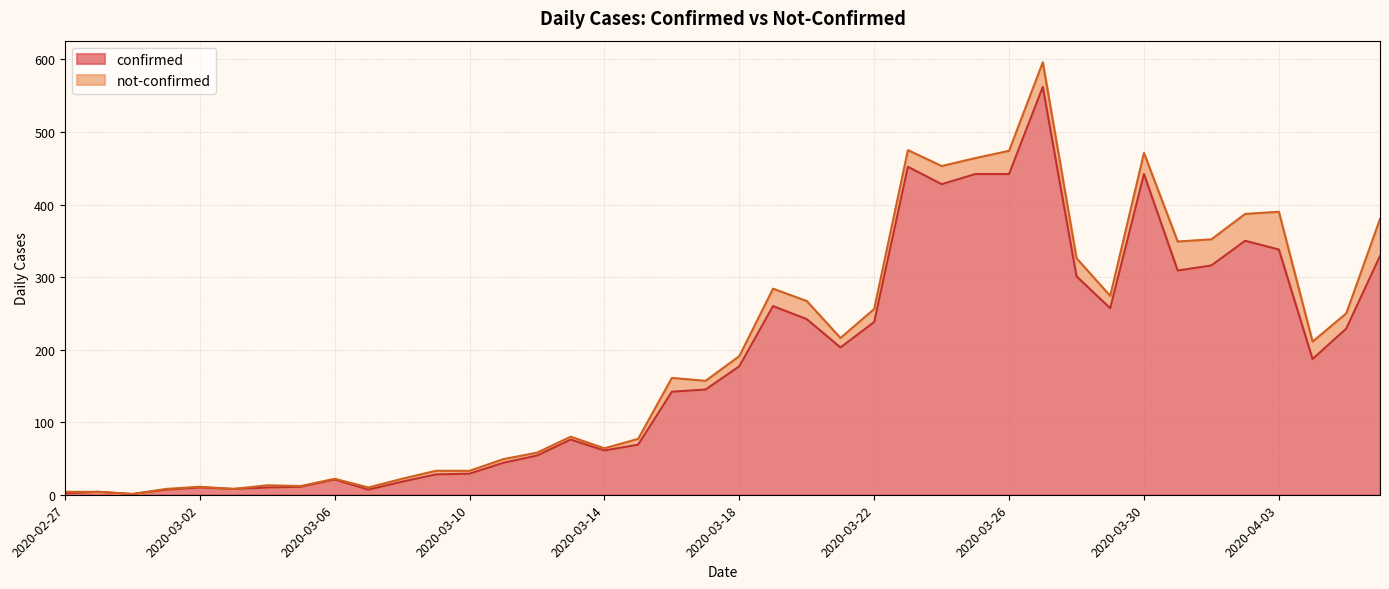

What is the average value?

181